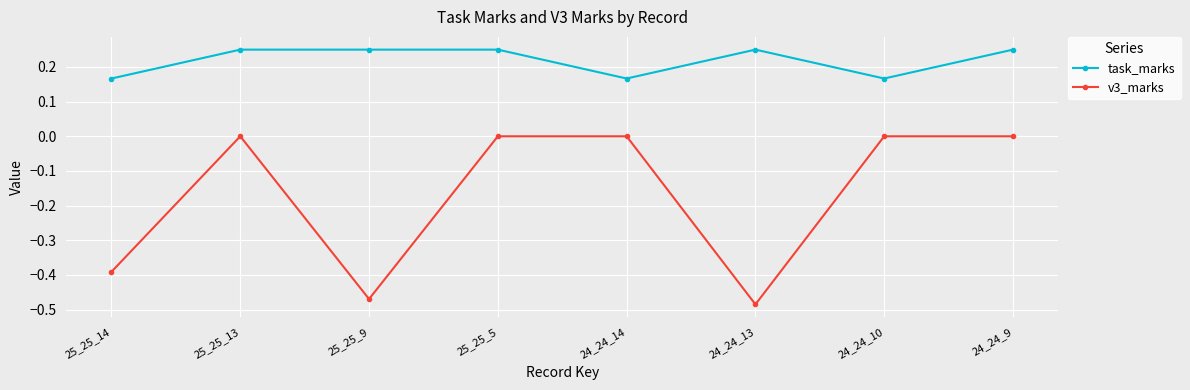

How many lines are shown in the chart?

2